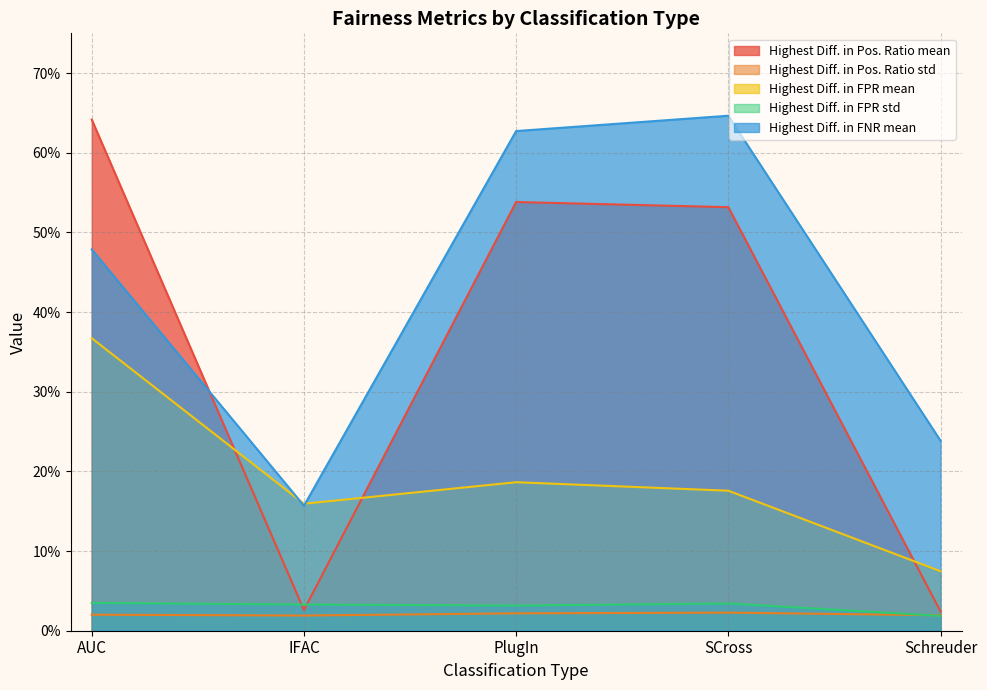

Reading left to right, extract all data points from this chart.

Highest Diff. in Pos. Ratio mean: 0.6	0.0	0.5	0.5	0.0
Highest Diff. in Pos. Ratio std: 0.0	0.0	0.0	0.0	0.0
Highest Diff. in FPR mean: 0.4	0.2	0.2	0.2	0.1
Highest Diff. in FPR std: 0.0	0.0	0.0	0.0	0.0
Highest Diff. in FNR mean: 0.5	0.2	0.6	0.6	0.2